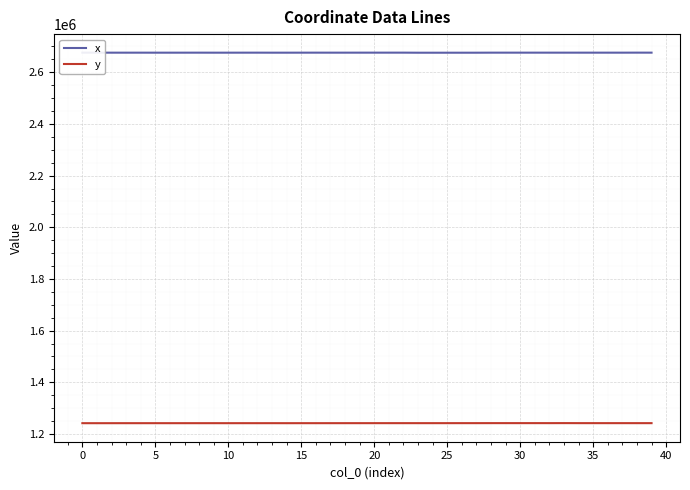

What is the greatest value displayed?

2675834.1